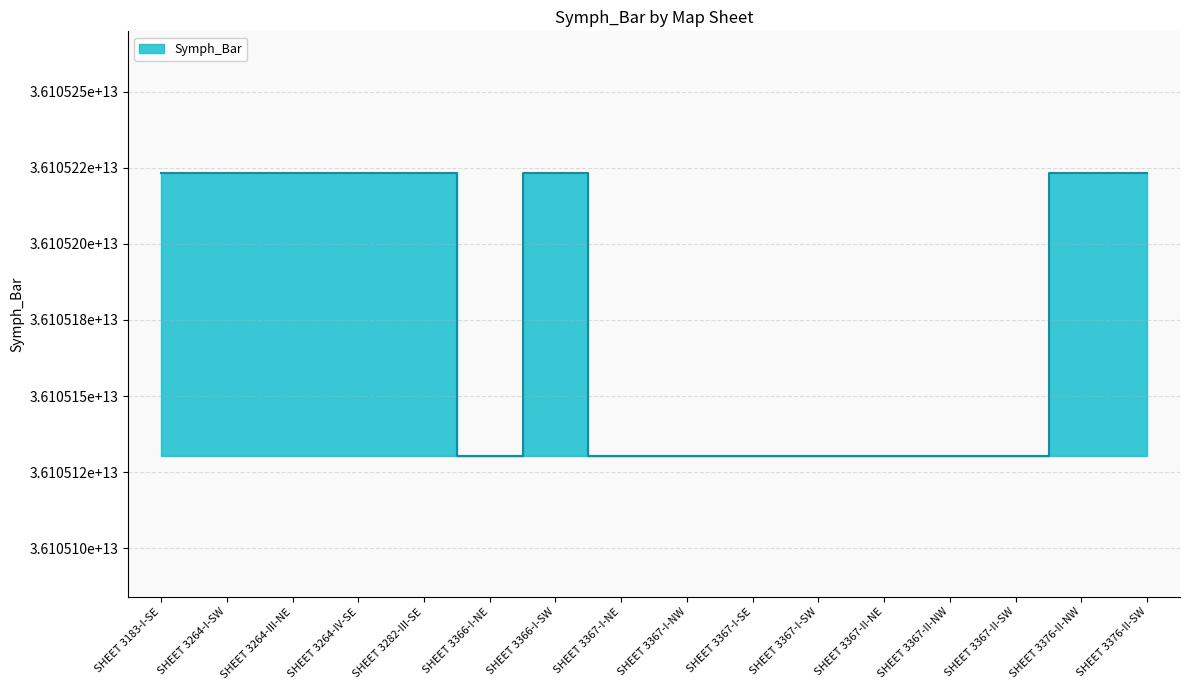

Reading left to right, what are all the values shown in this chart?

SHEET 3183-I-SE=36105223361796	SHEET 3264-I-SW=36105223361788	SHEET 3264-III-NE=36105223361770	SHEET 3264-IV-SE=36105223361762	SHEET 3282-III-SE=36105223361754	SHEET 3366-I-NE=36105130445690	SHEET 3366-I-SW=36105223361747	SHEET 3367-I-NE=36105130445708	SHEET 3367-I-NW=36105130445682	SHEET 3367-I-SE=36105130445831	SHEET 3367-I-SW=36105130445807	SHEET 3367-II-NE=36105130445716	SHEET 3367-II-NW=36105130445823	SHEET 3367-II-SW=36105130445815	SHEET 3376-II-NW=36105223361739	SHEET 3376-II-SW=36105223361721